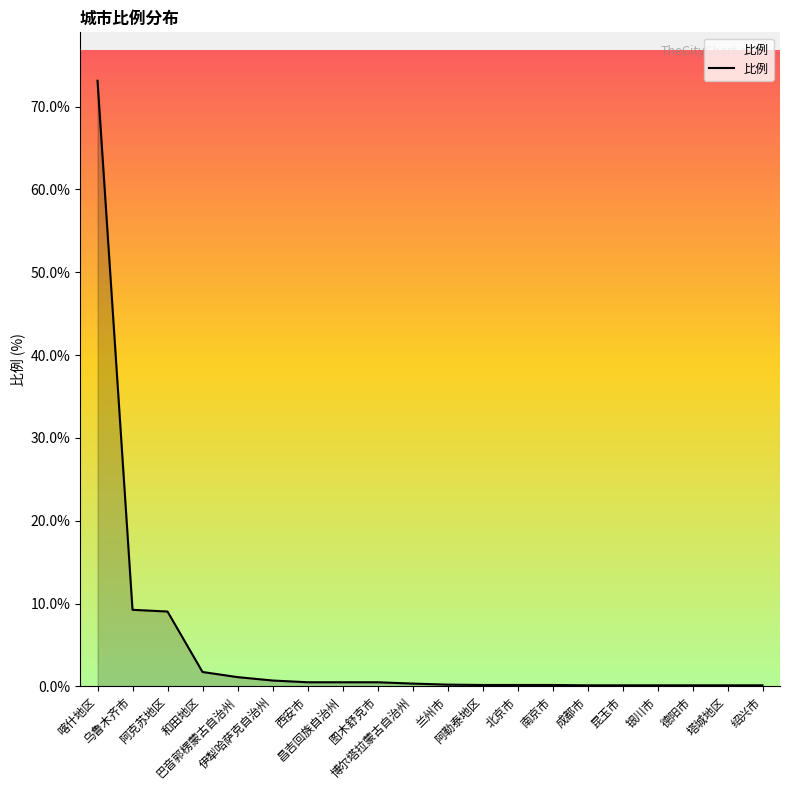

What is the smallest value displayed?

0.1